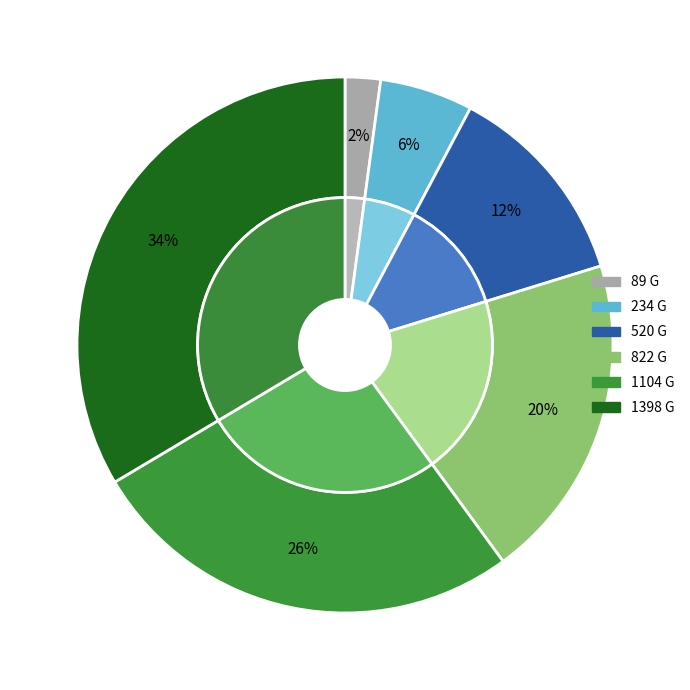

Which slice is the smallest?

89